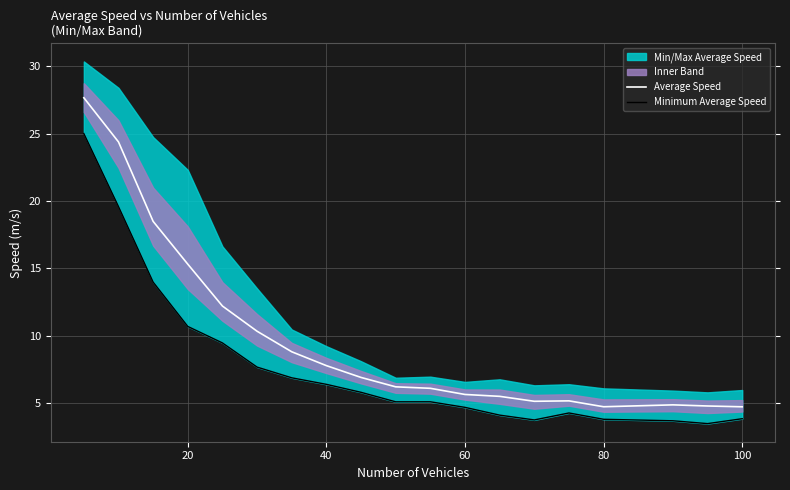

How many values in the Average Speed series exceed 6?

11